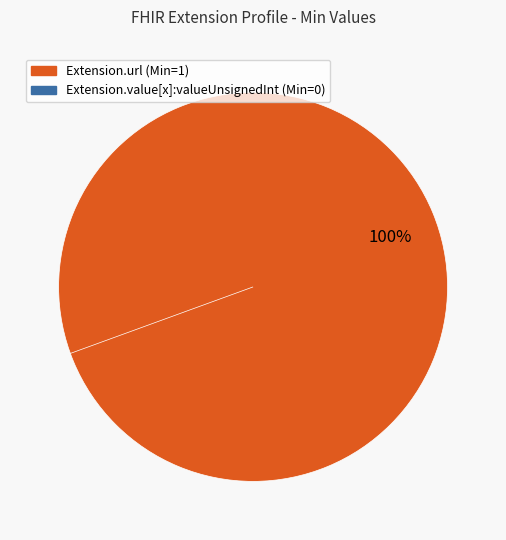

To the nearest percent, what is the average slice percentage?

50%